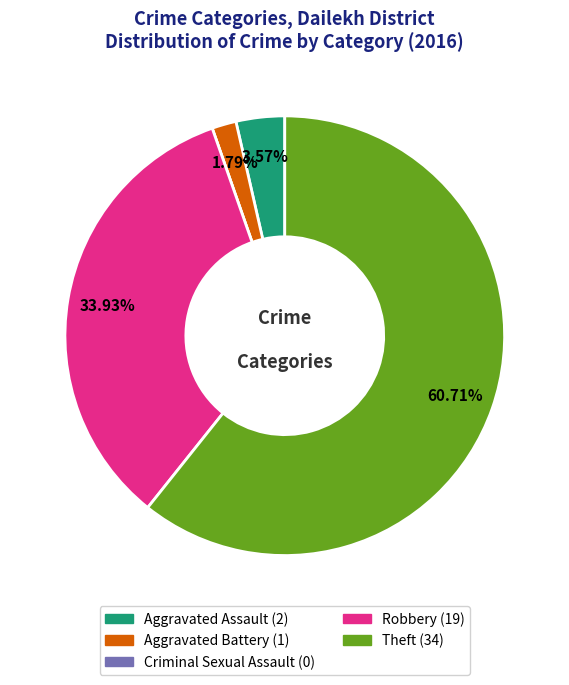

Which category has the biggest portion of the pie?

Theft